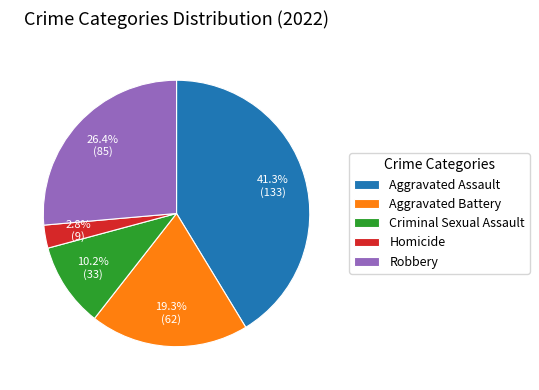

What percentage is the Robbery slice, to the nearest percent?

26%